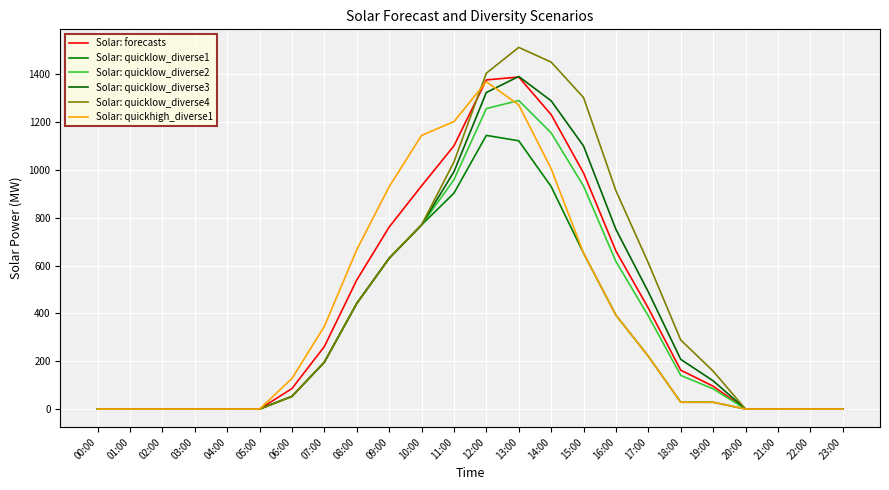

What is the sum of the Solar: quickhigh_diverse1 values at 04:00 and 10:00?

1144.0